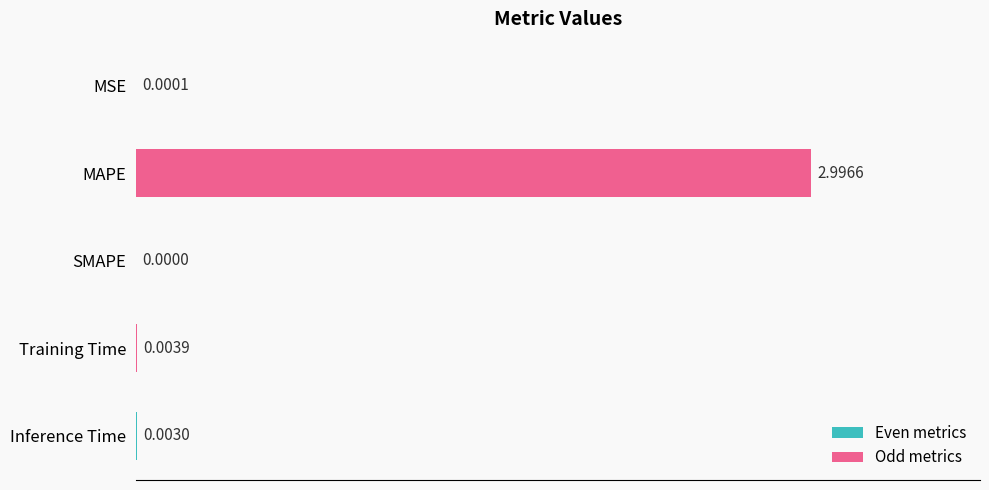

Which has a higher value, Training Time or MSE?

Training Time